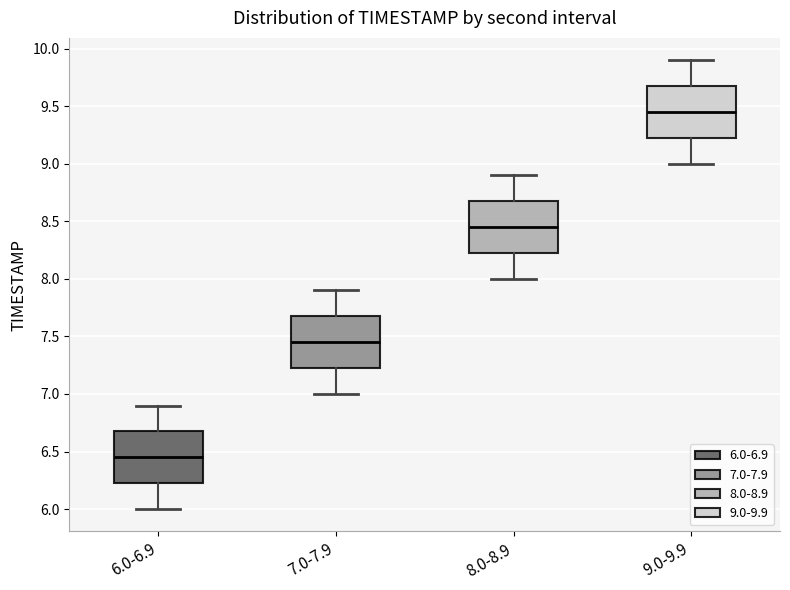

Which box has the lowest median line?

6.0-6.9